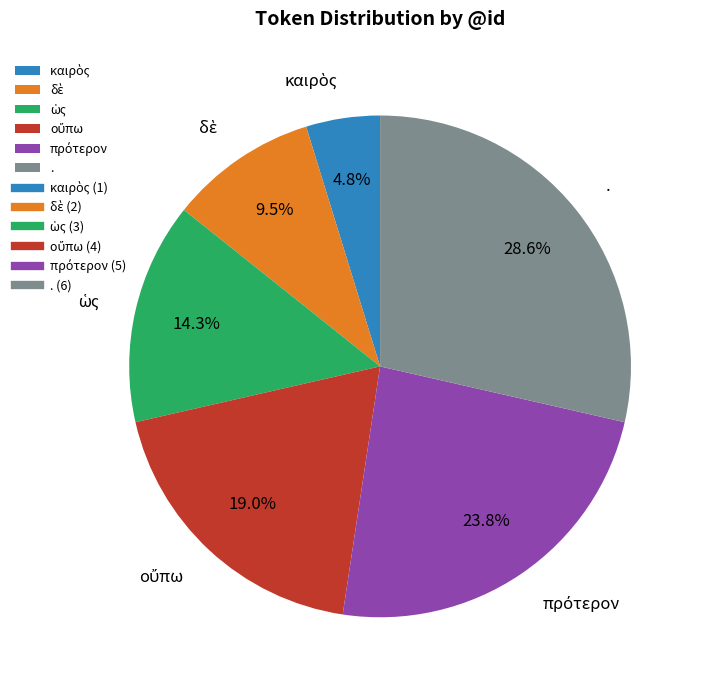

Which slice is the largest?

.